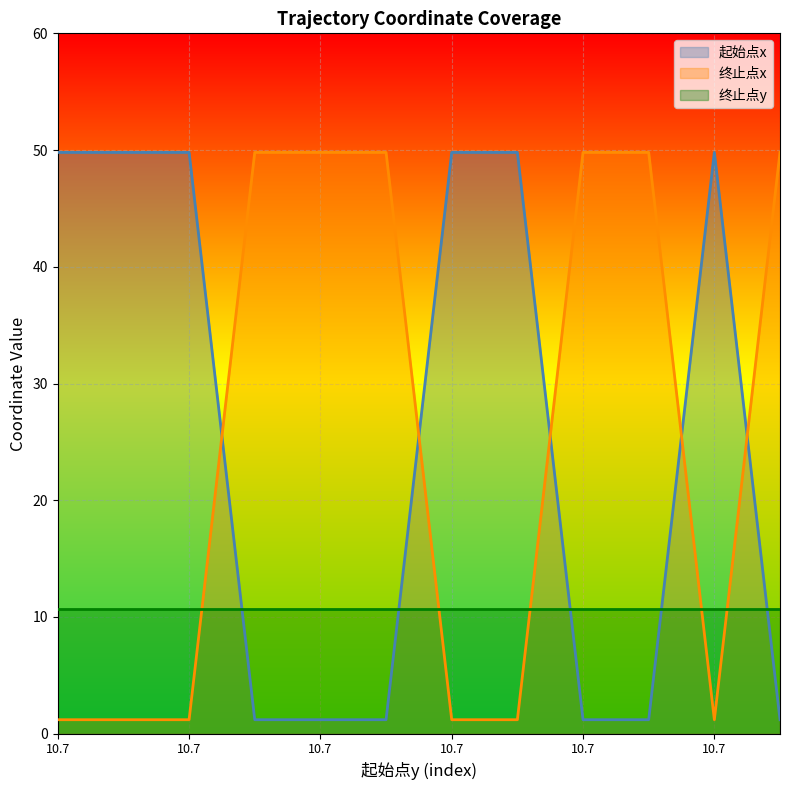

Where is 终止点x nearest to the value 25?

10.7